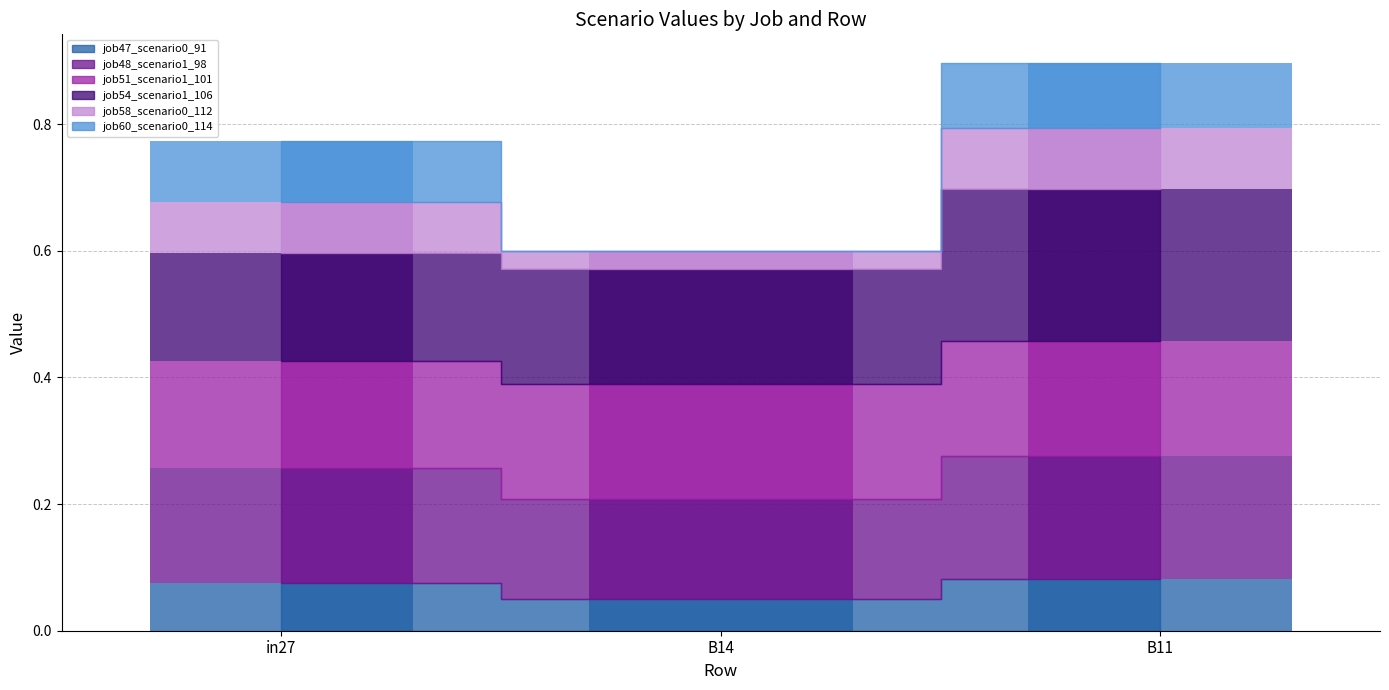

How many data points does each series have?

3